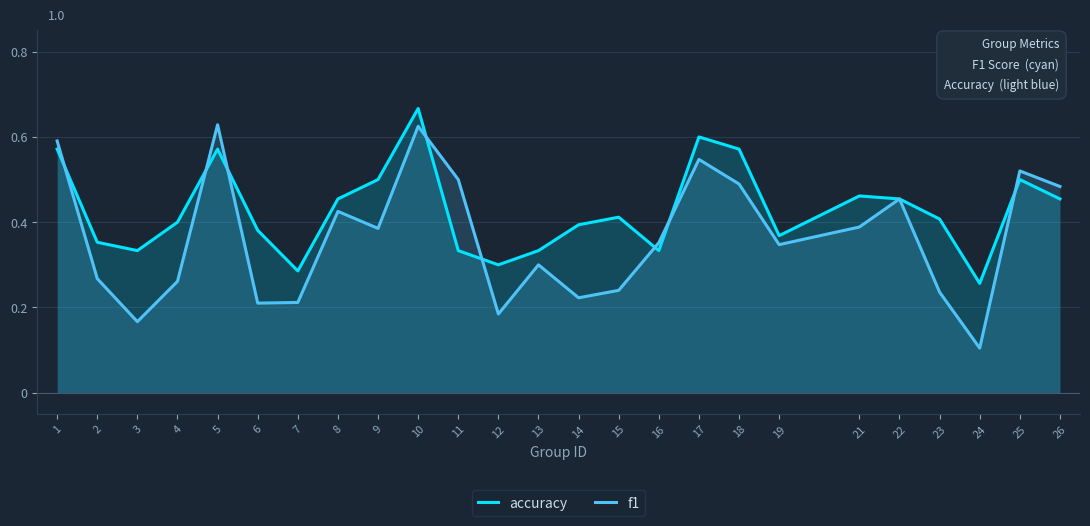

Does the chart display data point markers on the line(s)?

No